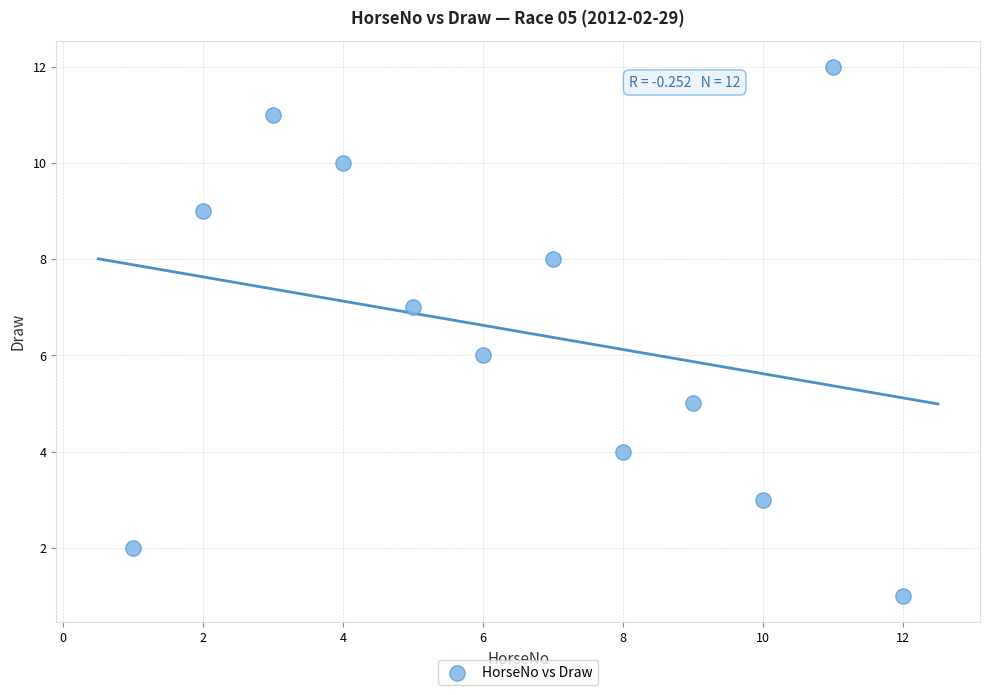

What is the average X value?

6